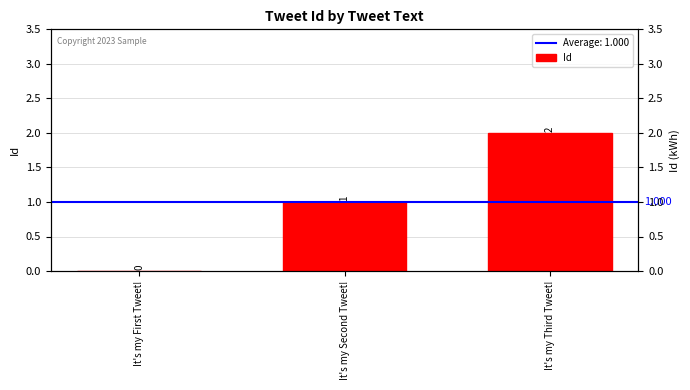

At which label is the value closest to 1?

It's my Second Tweet!